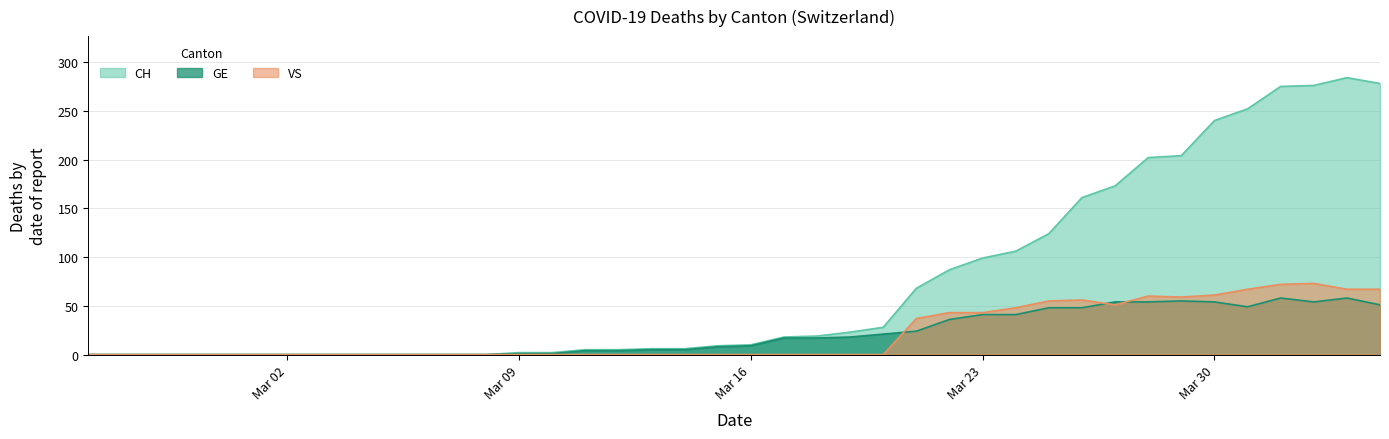

True or false: GE and CH cross at least once.

False